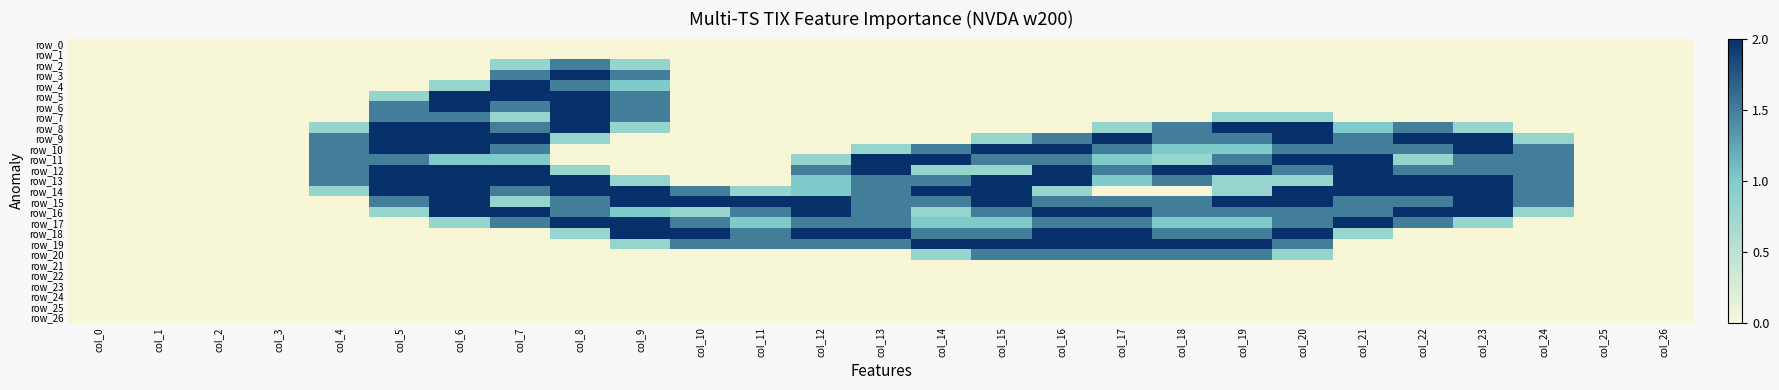

What is the spread (max minus min) of values at col_24?

1.5